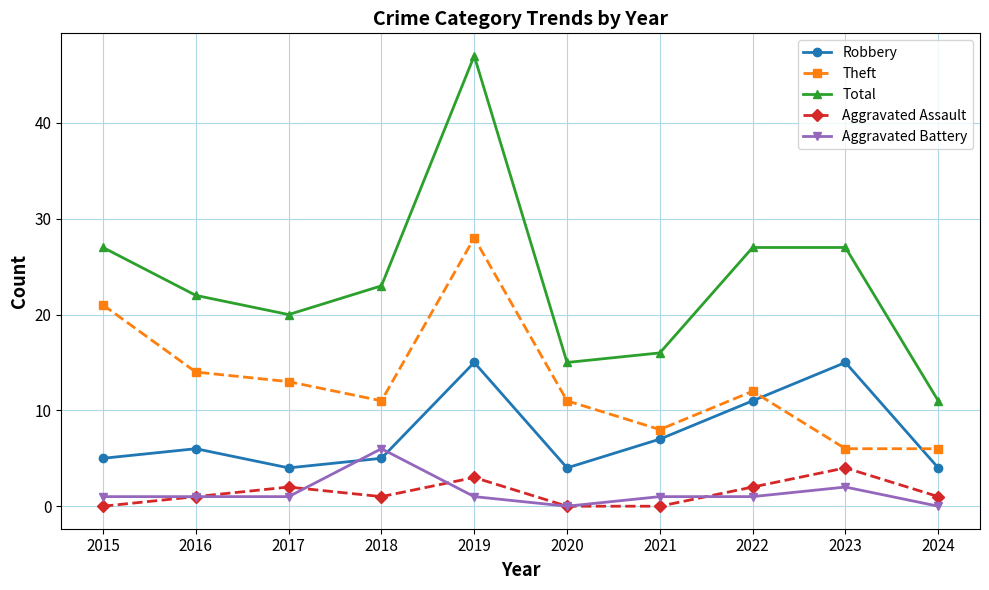

At 2017, list the series in order from smallest to largest.

Aggravated Battery, Aggravated Assault, Robbery, Theft, Total